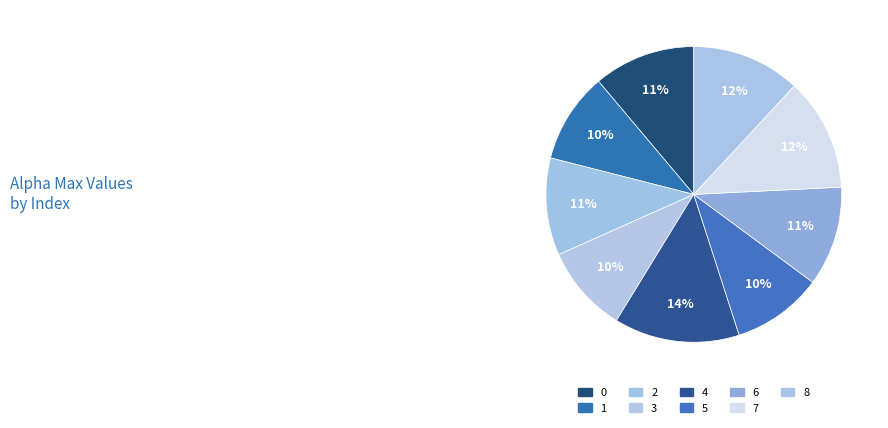

Combined, do 6 and 2 account for over 50%?

No